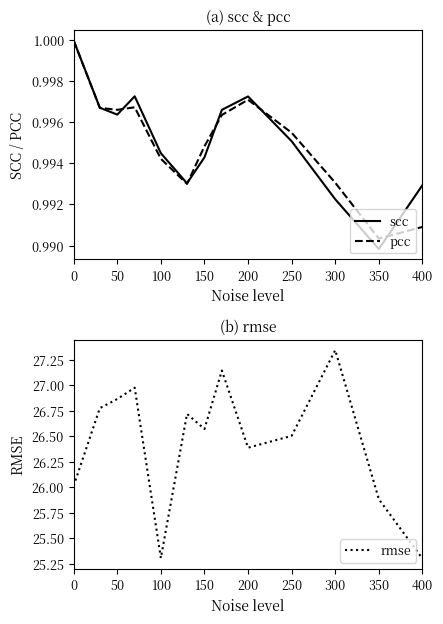

Rank the series by their maximum value, from lowest to highest.

pcc, scc, rmse